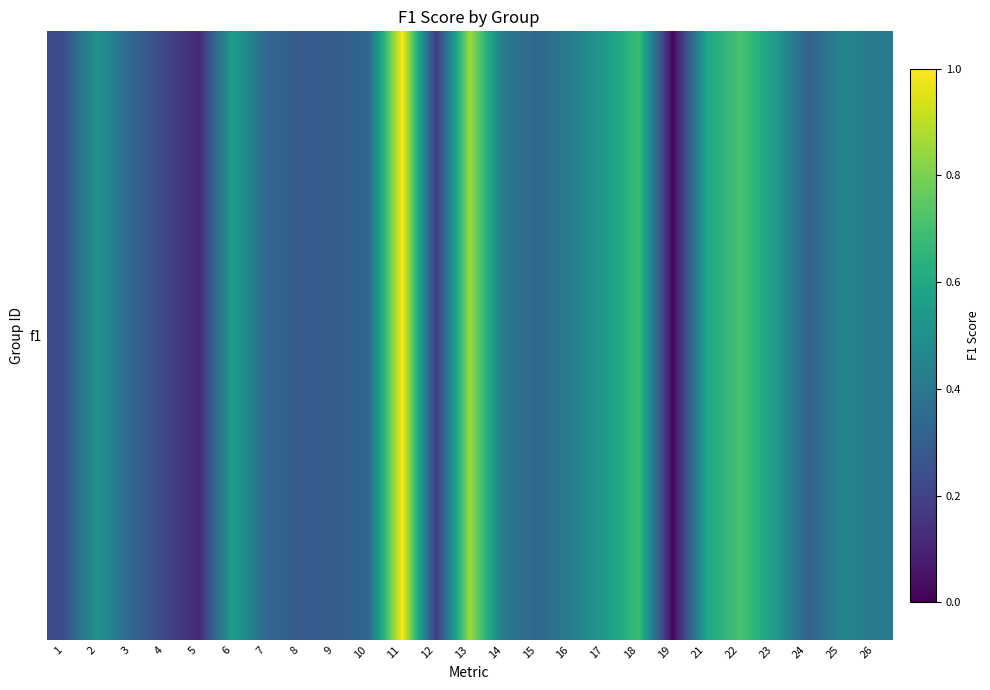

The value at 23 is 0.6. True or false?

True